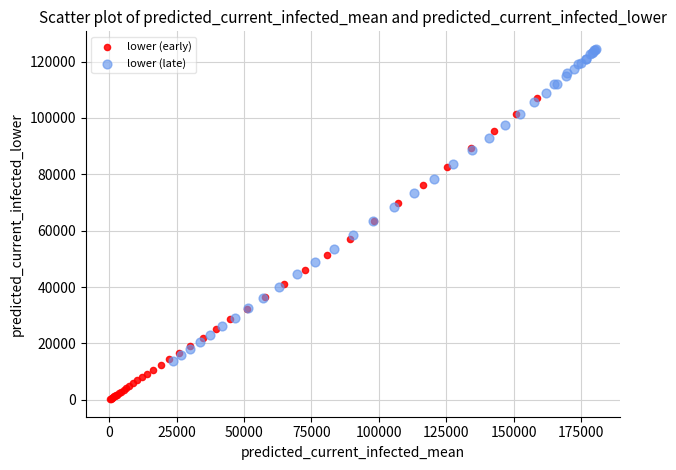

What are all the series names shown in the legend?

lower (early), lower (late)